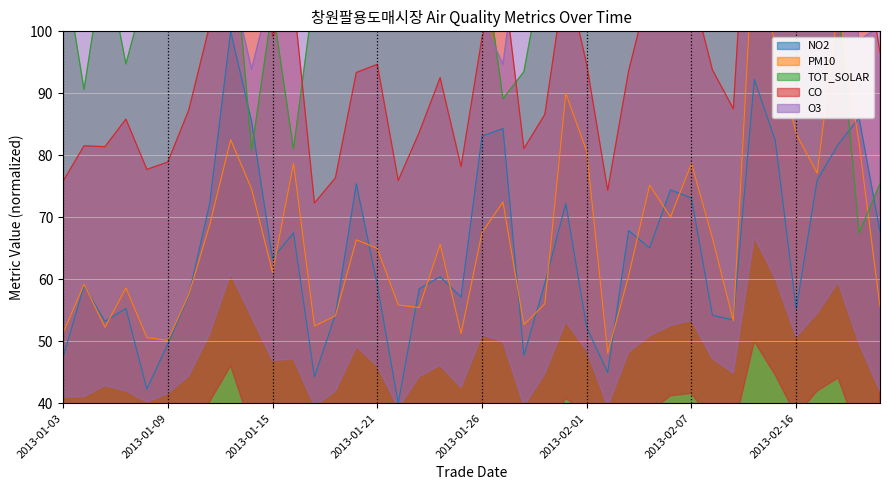

Which series has the largest total across all categories?

CO